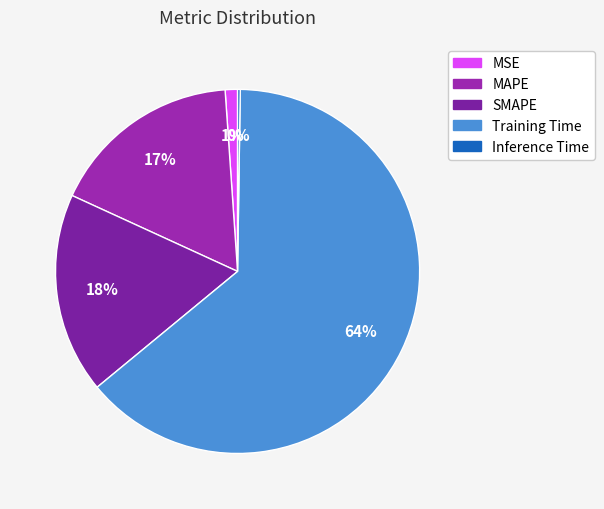

To the nearest percent, what is the combined percentage of SMAPE and Inference Time?

18%